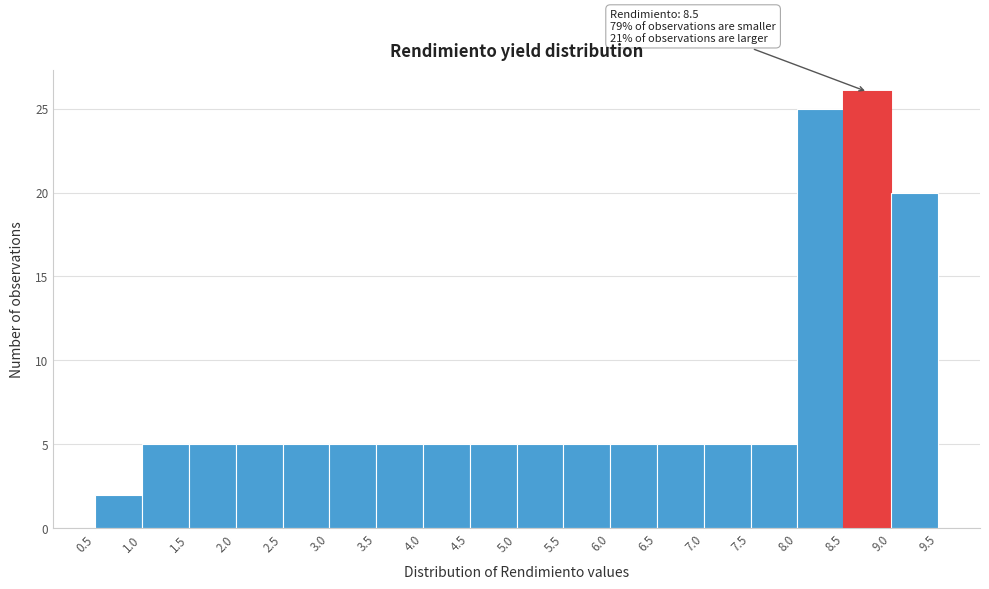

Which range on the x-axis has the tallest bar?

8.5 to 9.0